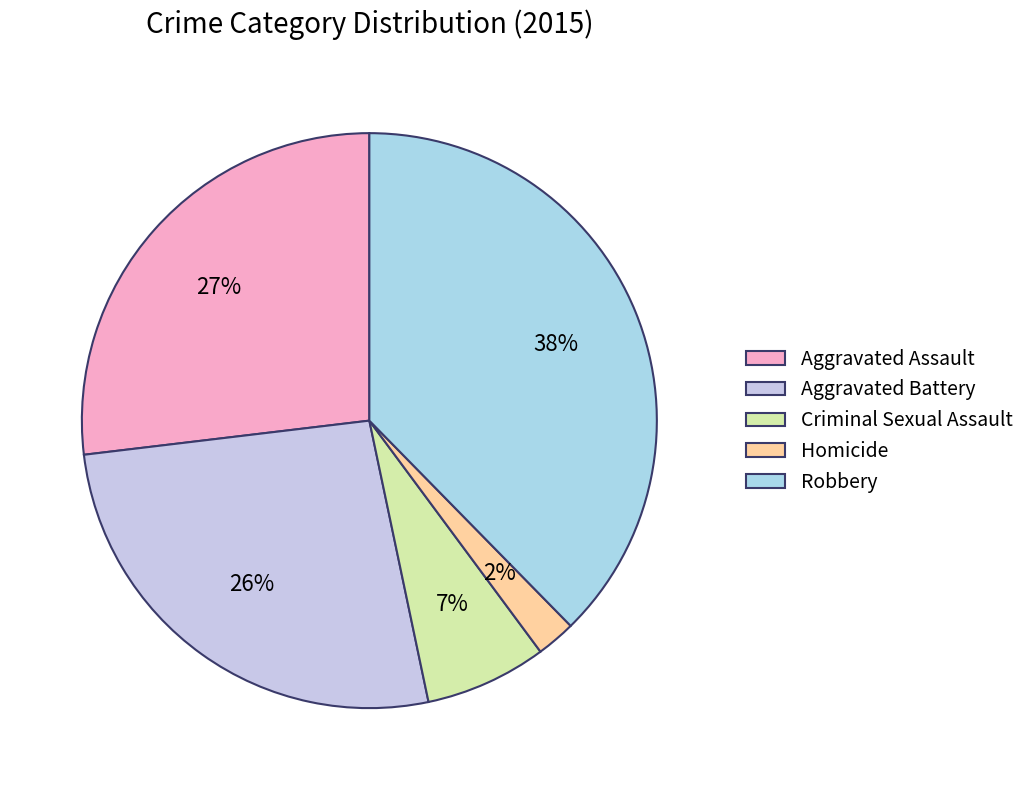

Which has a higher value, Homicide or Aggravated Assault?

Aggravated Assault